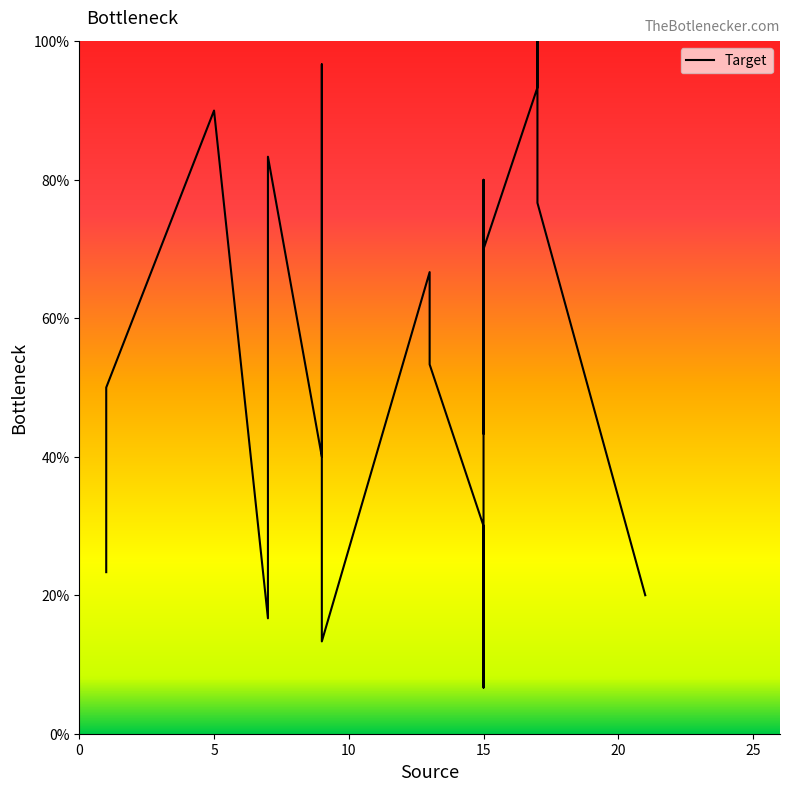

What is the label of the 10th point from the right?

10